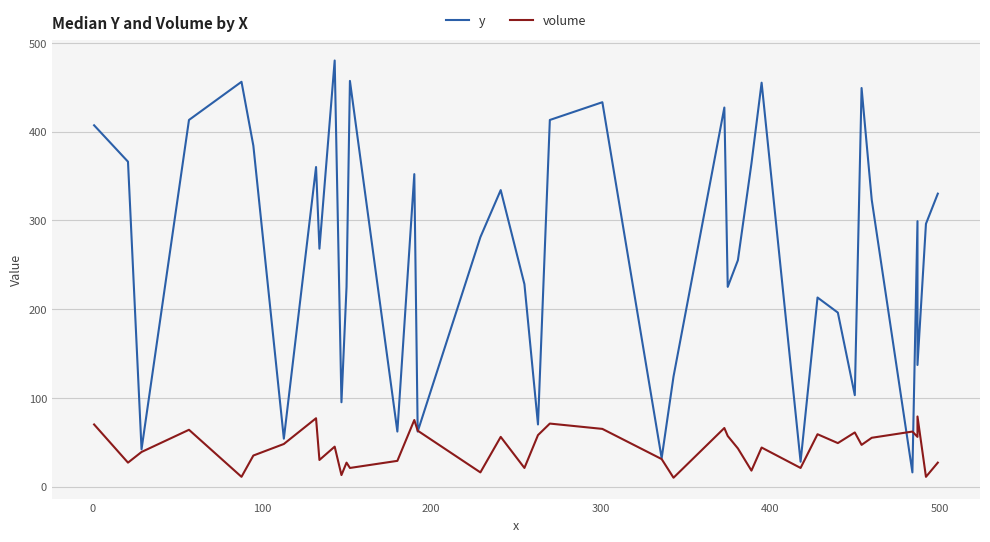

What is the greatest value displayed?

480